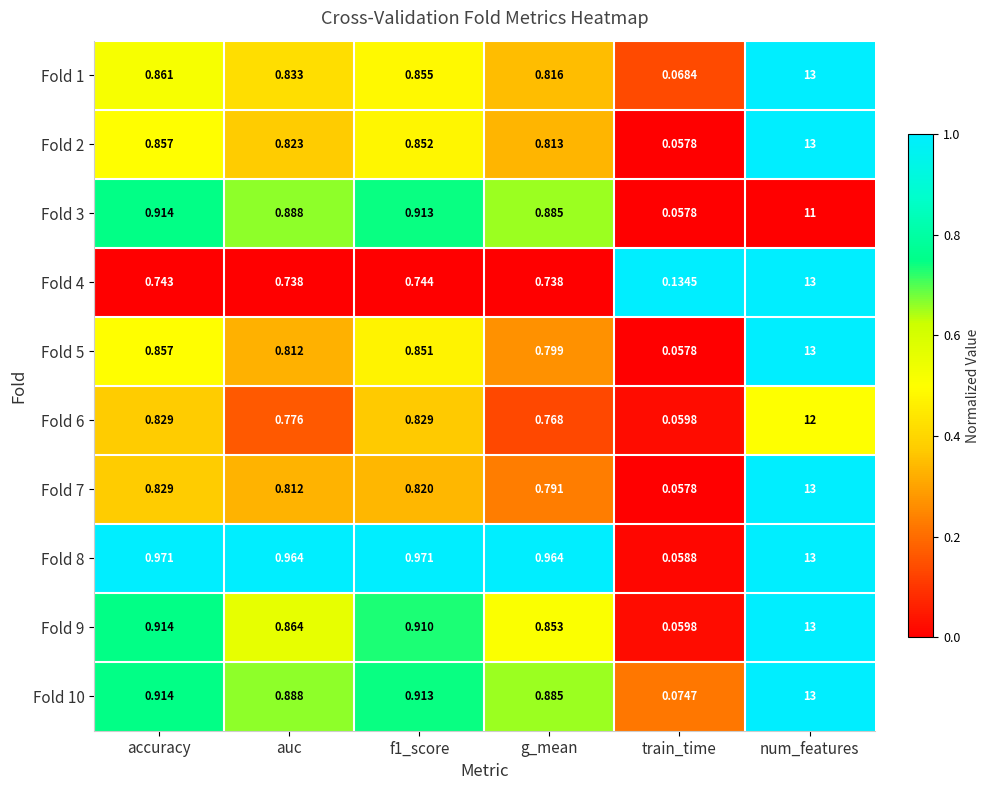

Is the value of Fold 10 at auc greater than the value of Fold 6 at auc?

Yes